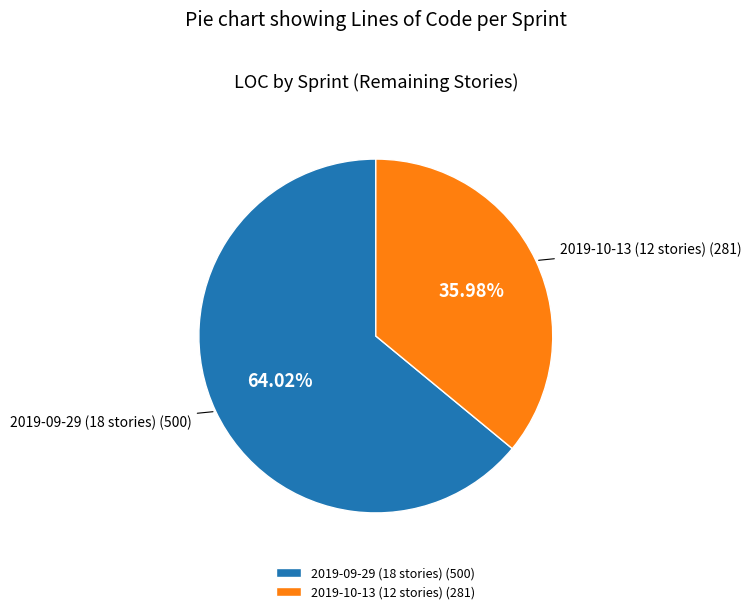

Combined, what portion of the pie is 2019-09-29 (18 stories) and 2019-10-13 (12 stories)?

100.0%